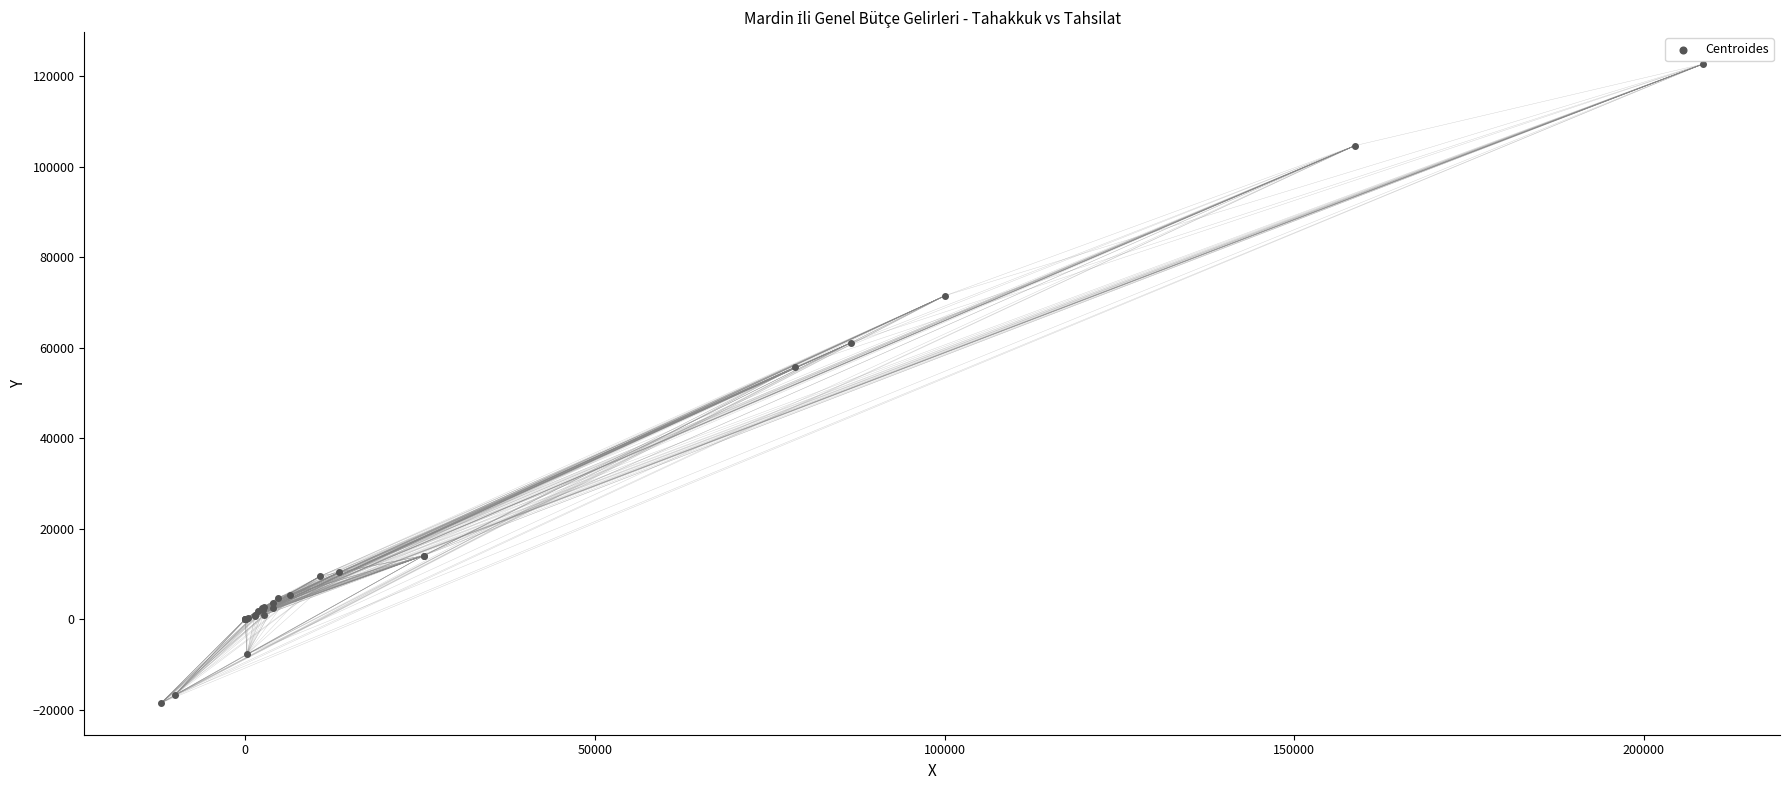

What Y value in the scatter plot is closest to 52076?

55671